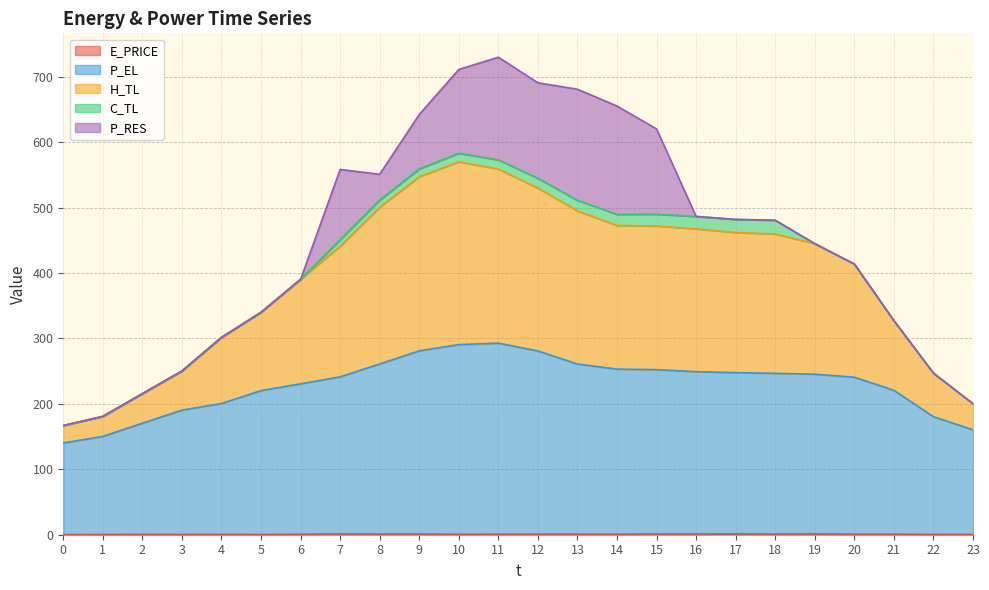

True or false: E_PRICE and H_TL cross at least once.

False